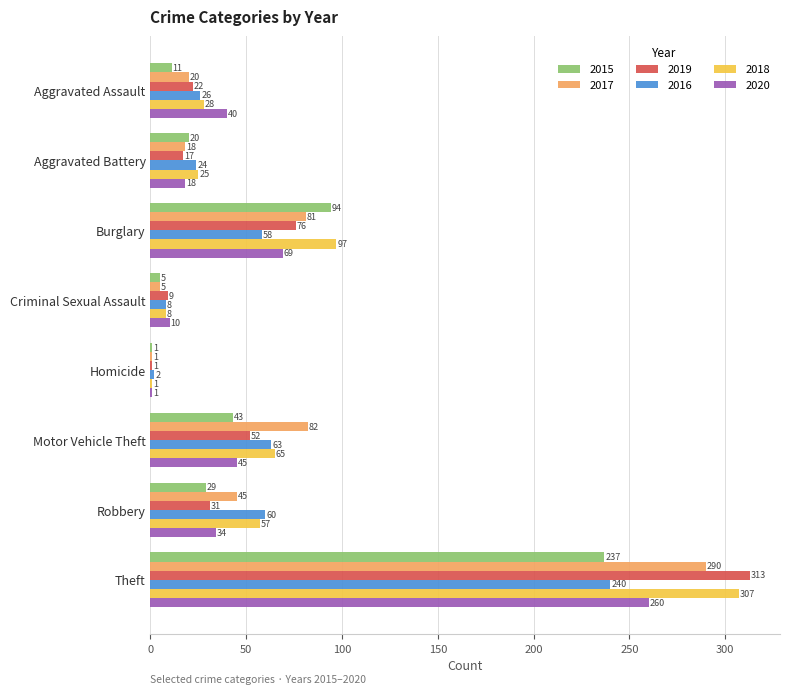

The value of 2020 at Motor Vehicle Theft is 45. True or false?

True